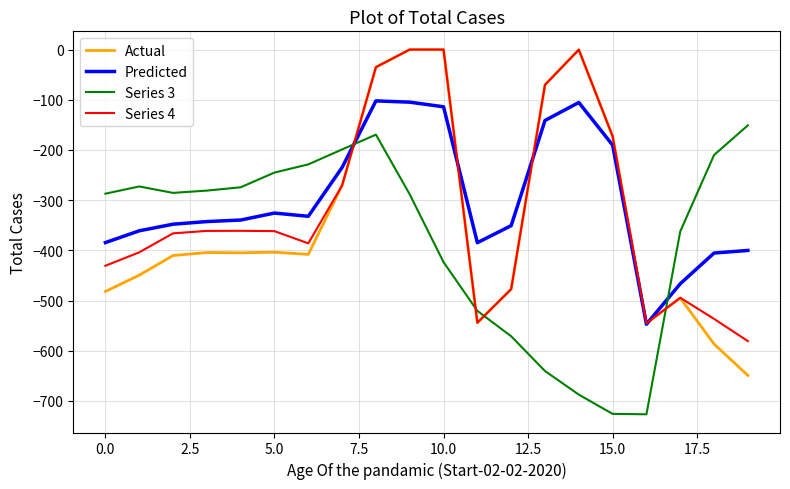

What is the minimum value shown in the chart?

-726.6